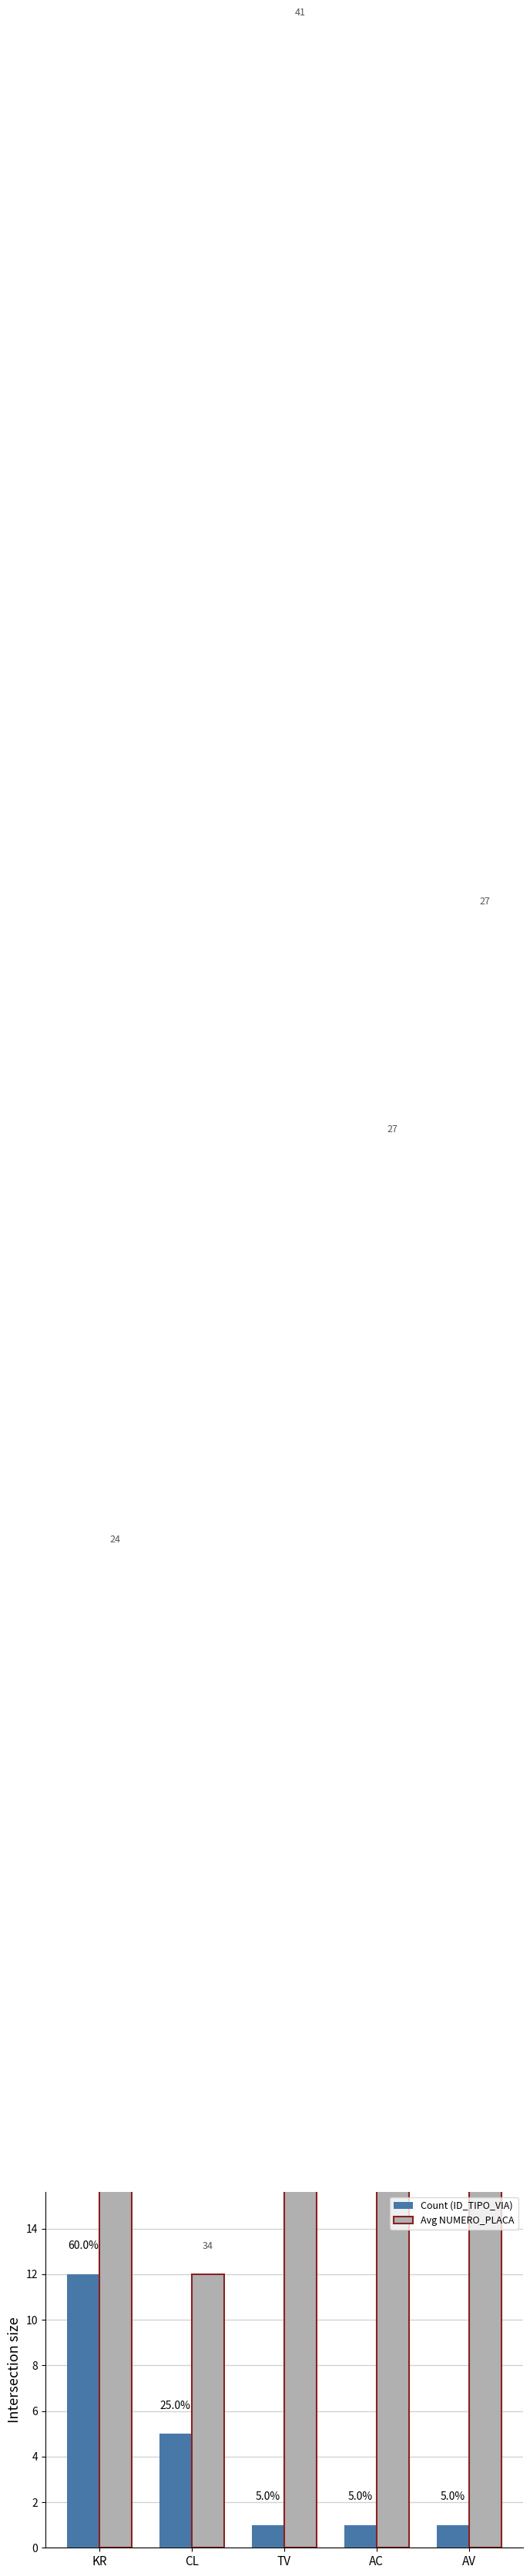

What is the label of the 4th bar from the right?

CL